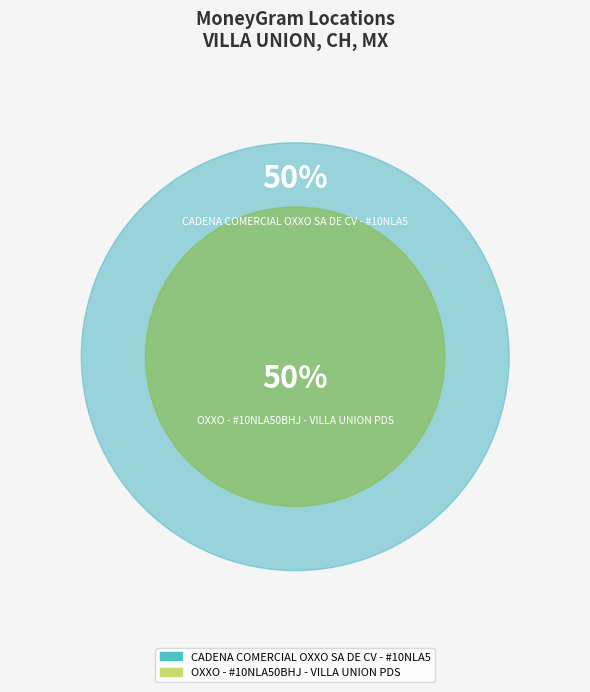

Rank the categories by value from lowest to highest.

OXXO - #10NLA50BHJ - VILLA UNION PDS, CADENA COMERCIAL OXXO SA DE CV - #10NLA5